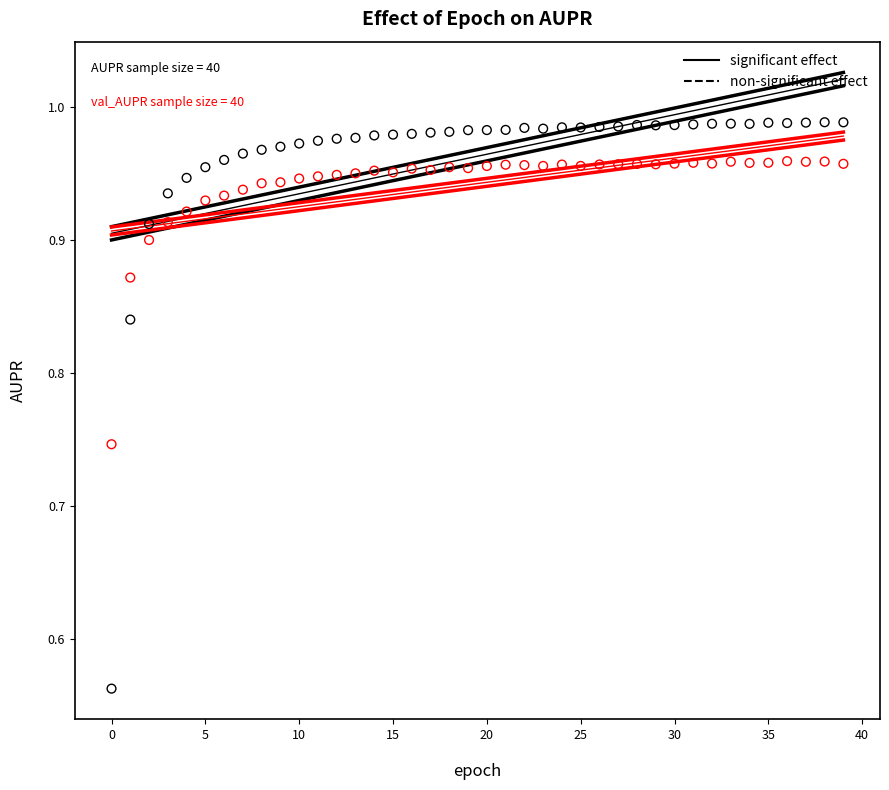

Across all data points, what is the range of Y values (max minus min)?

0.4